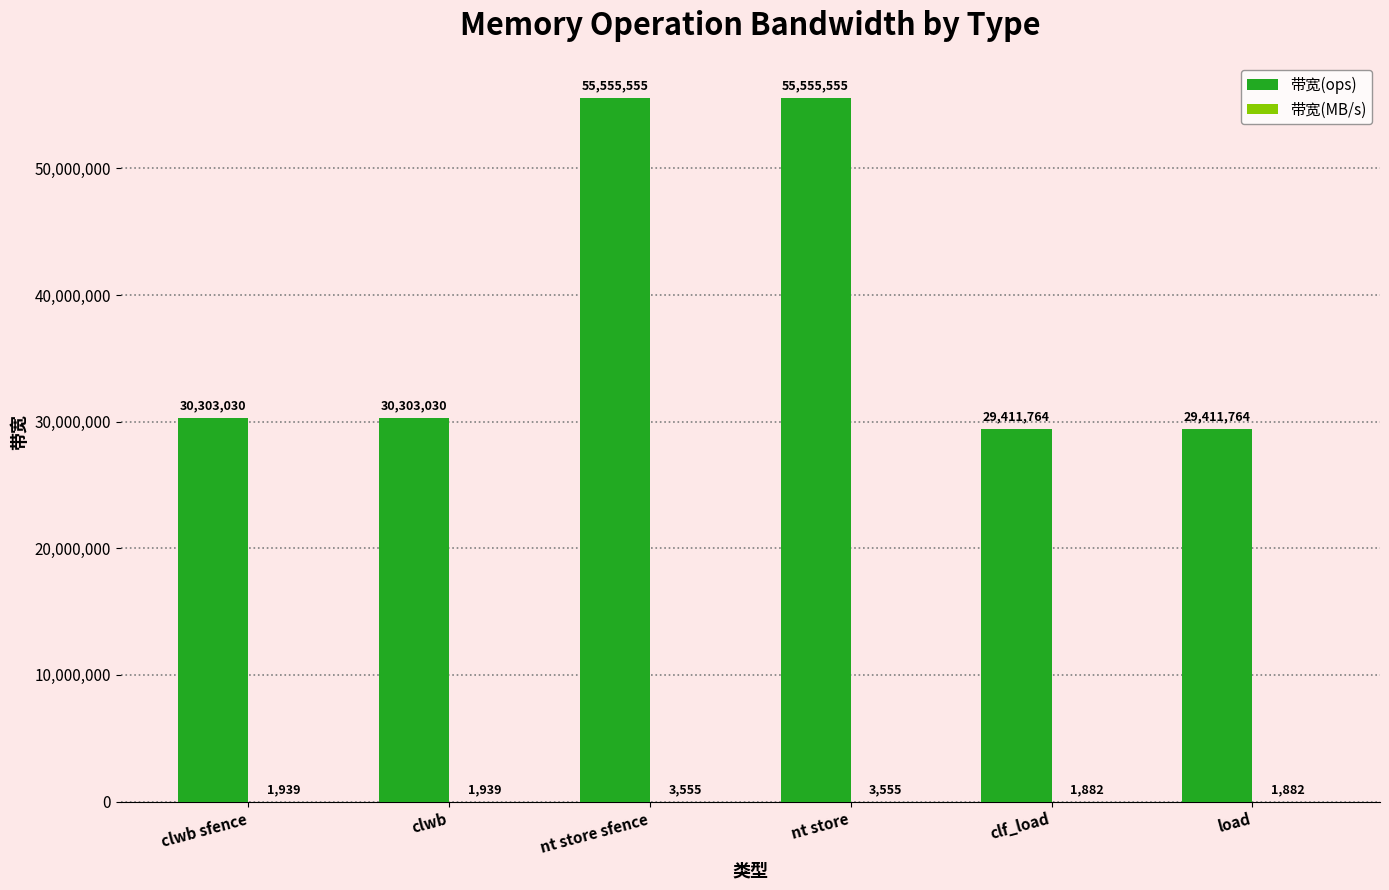

Are the bars grouped side by side (vs. stacked)?

Yes